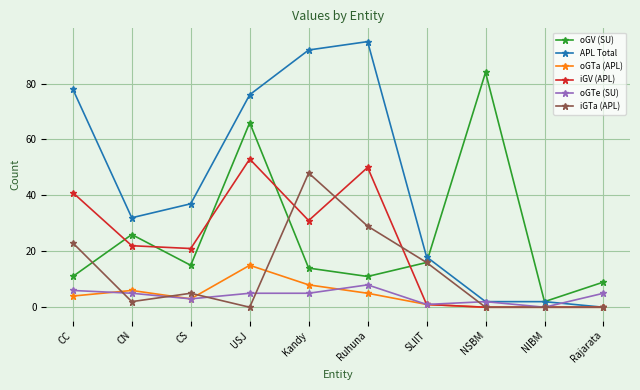

Which series ends up on top after the final intersection of oGV (SU) and iGV (APL)?

oGV (SU)